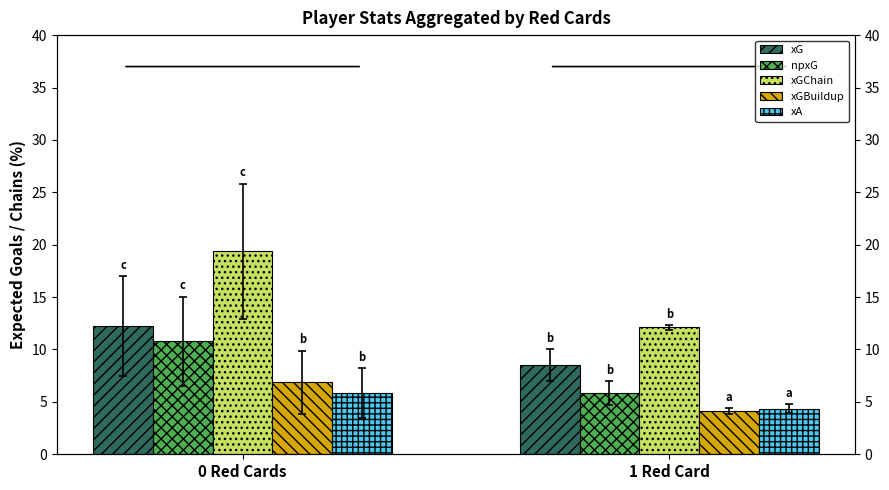

What is the total value across all series at 1 Red Card?

35.0